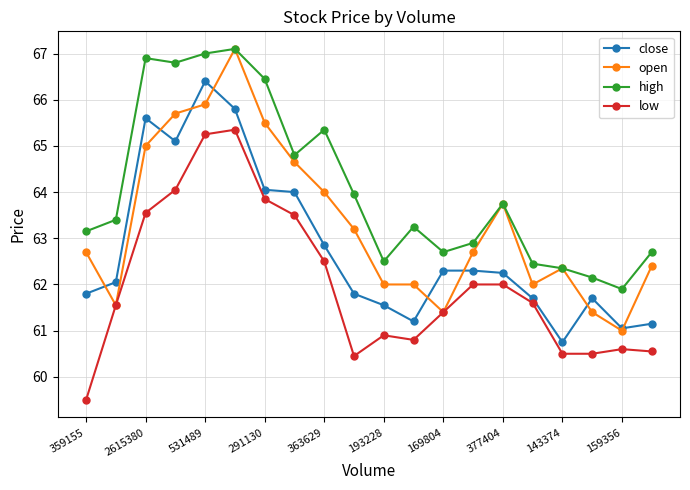

How many lines are shown in the chart?

4